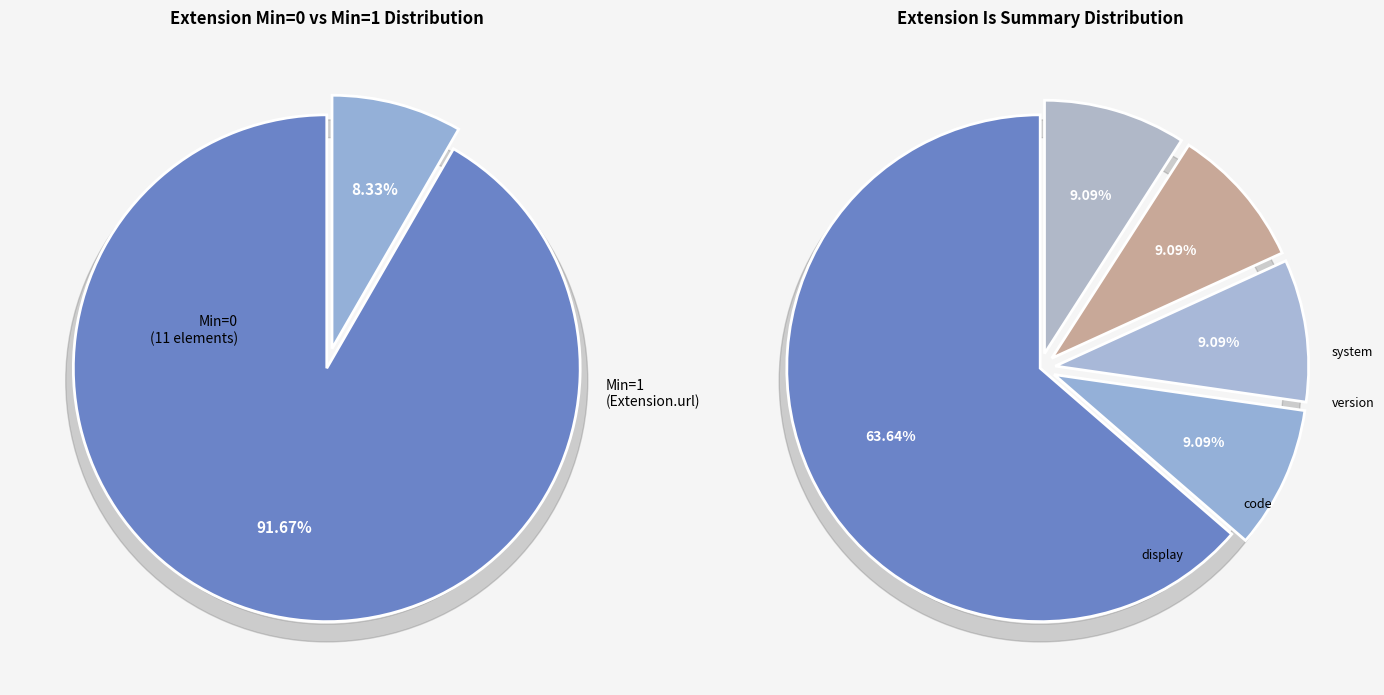

What percentage is NOT represented by Extension.id?

100.0%